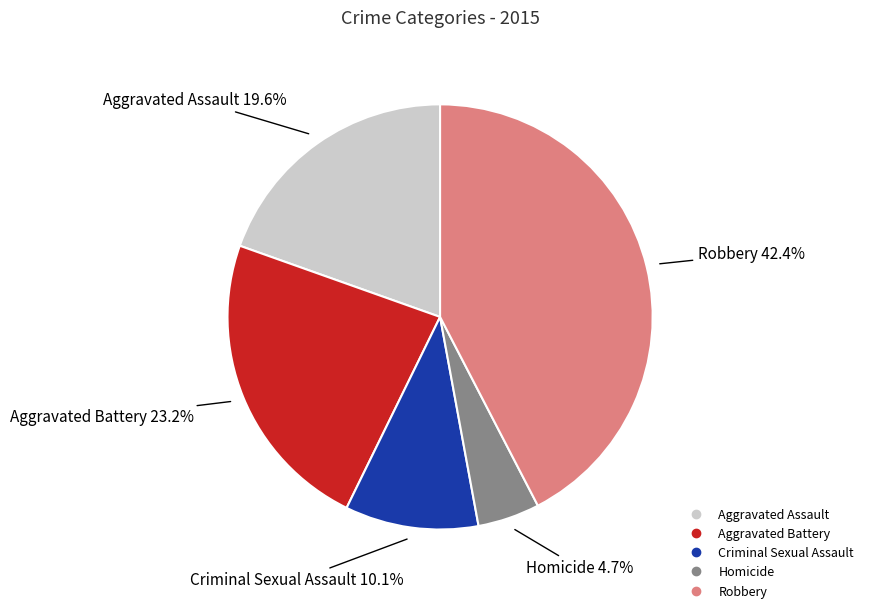

True or false: Robbery accounts for 42% of the total.

True